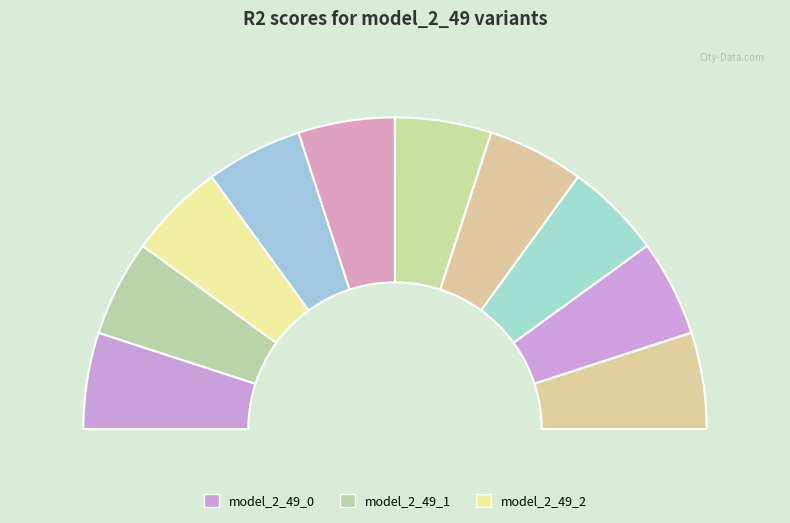

Combined, do model_2_49_7 and model_2_49_8 account for over 50%?

No